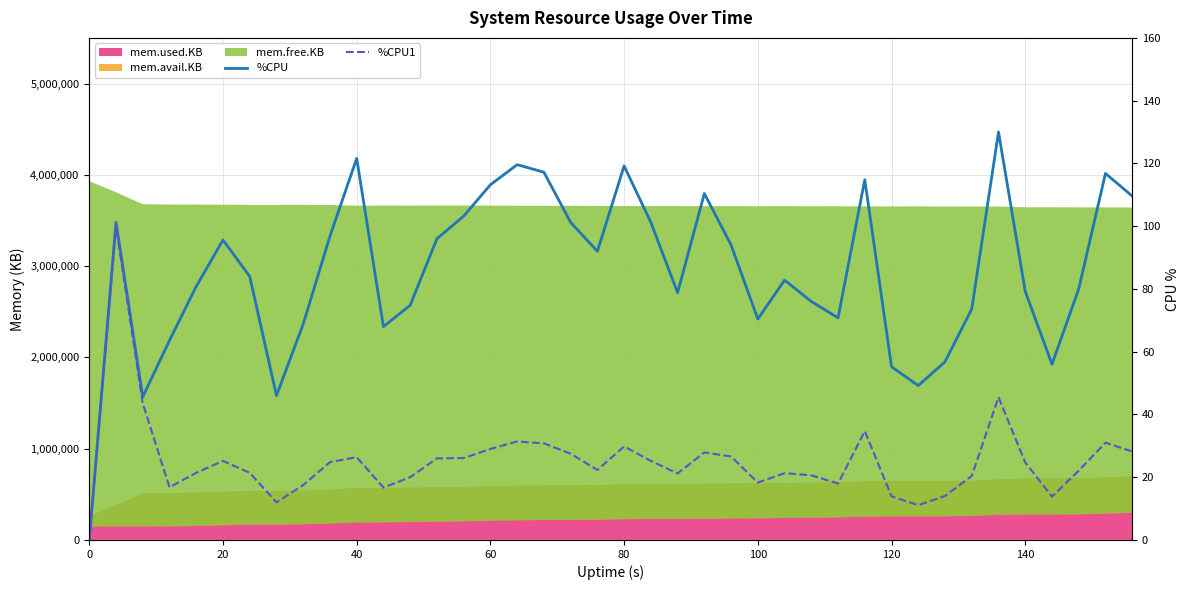

Is the value of %CPU at 15 greater than the value of %CPU1 at 9?

Yes